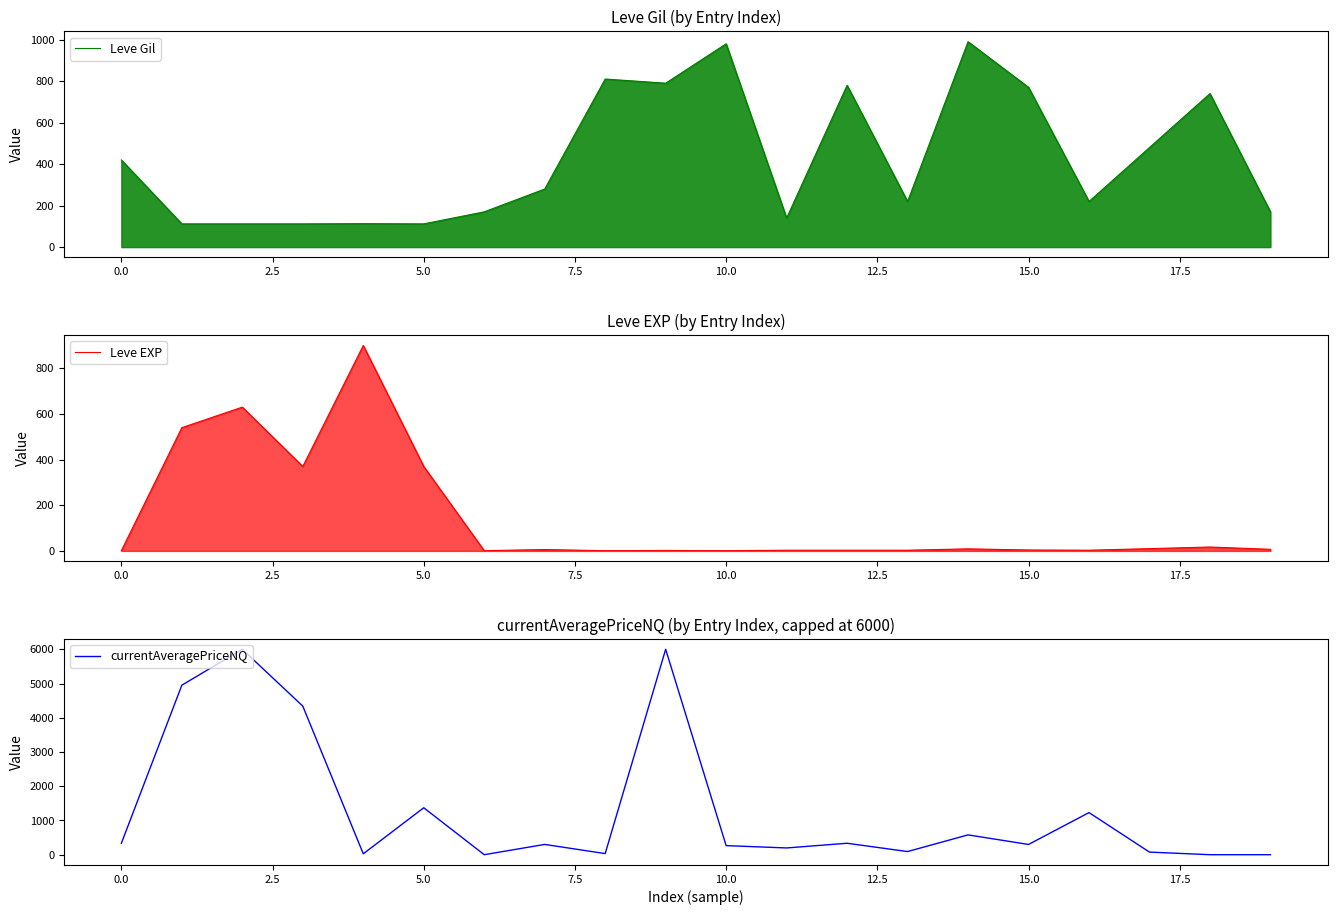

Does the chart display data point markers on the line(s)?

No